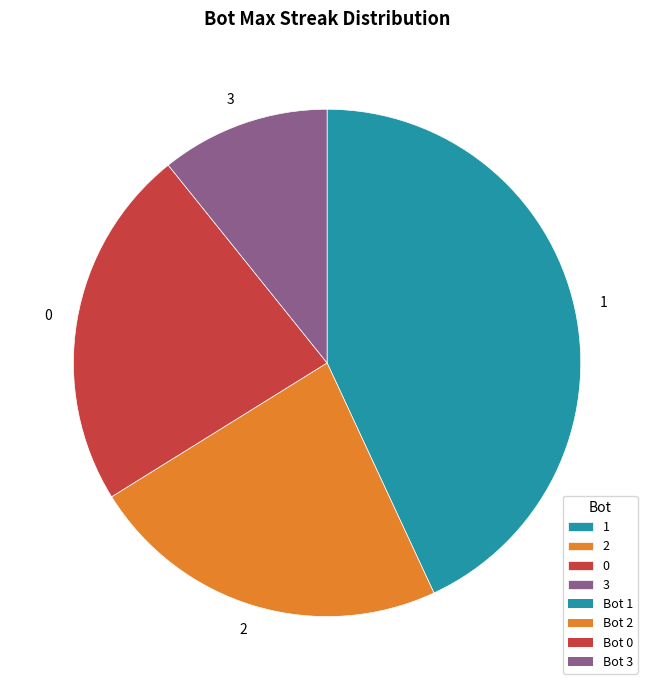

Which category has the biggest portion of the pie?

1